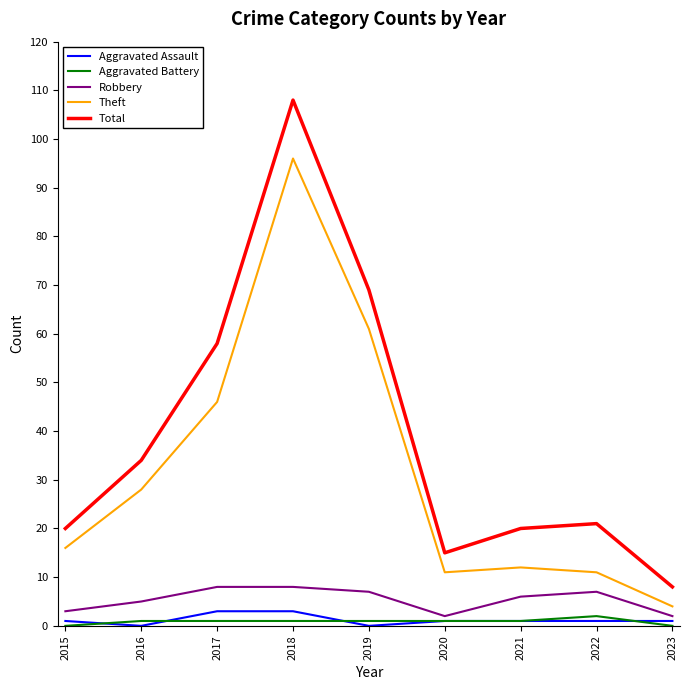

What is the highest value of the Robbery series?

8